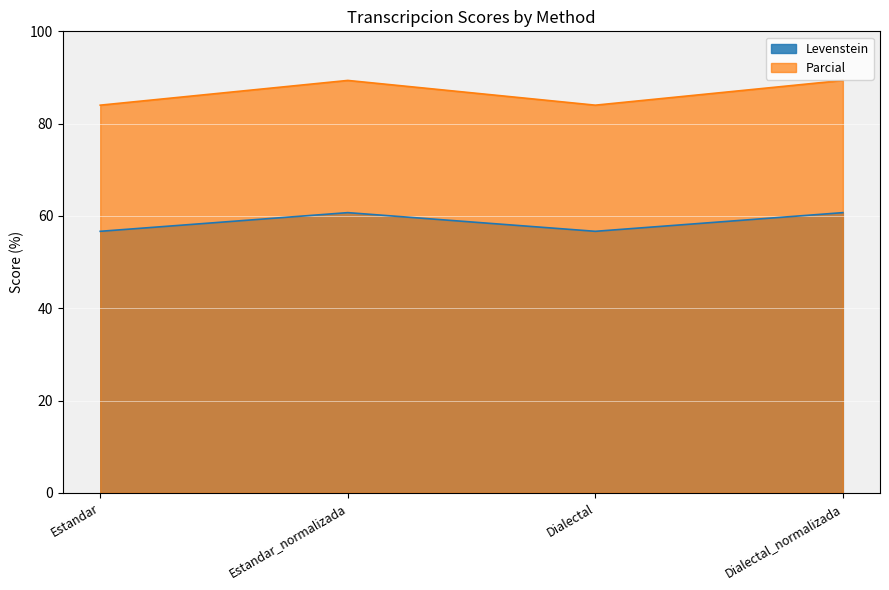

Which series has the largest range (max minus min)?

Parcial